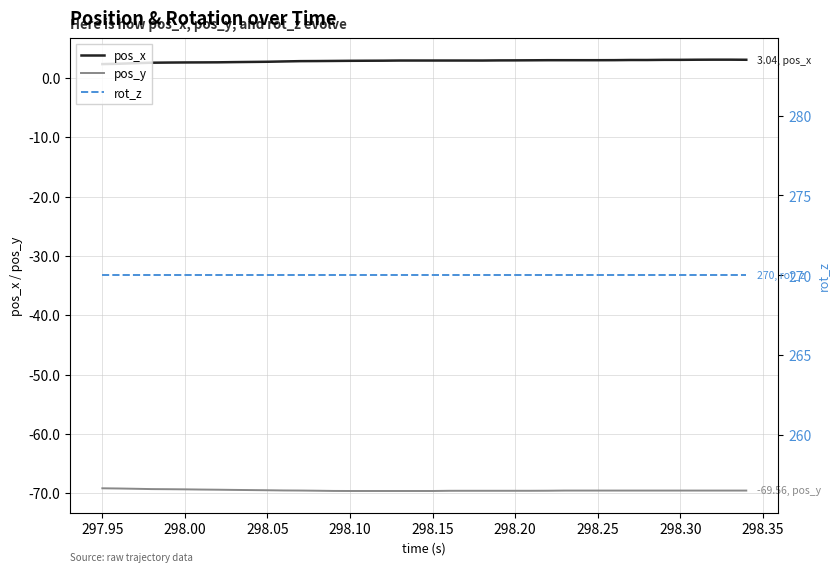

True or false: pos_x and pos_y intersect in this chart.

False